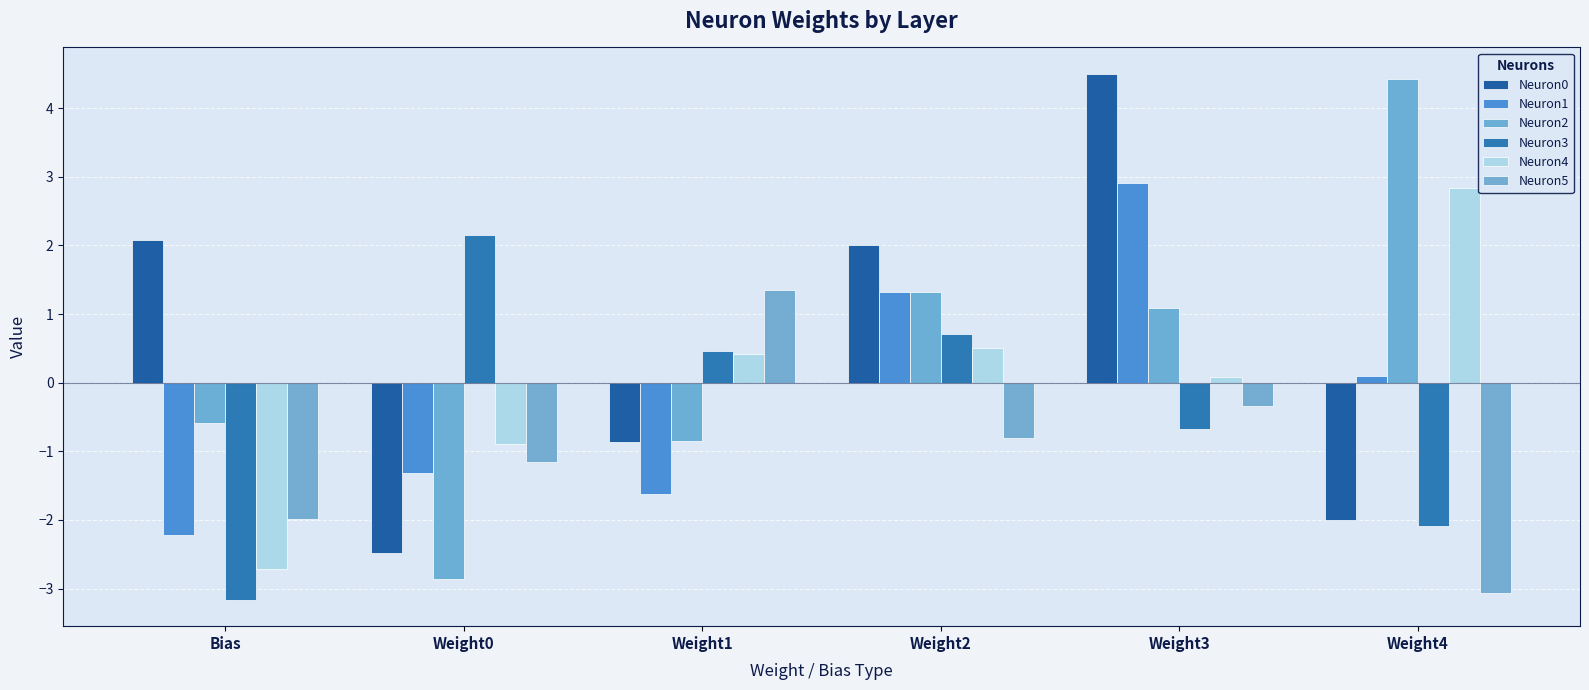

Which series has the widest spread of values?

Neuron2